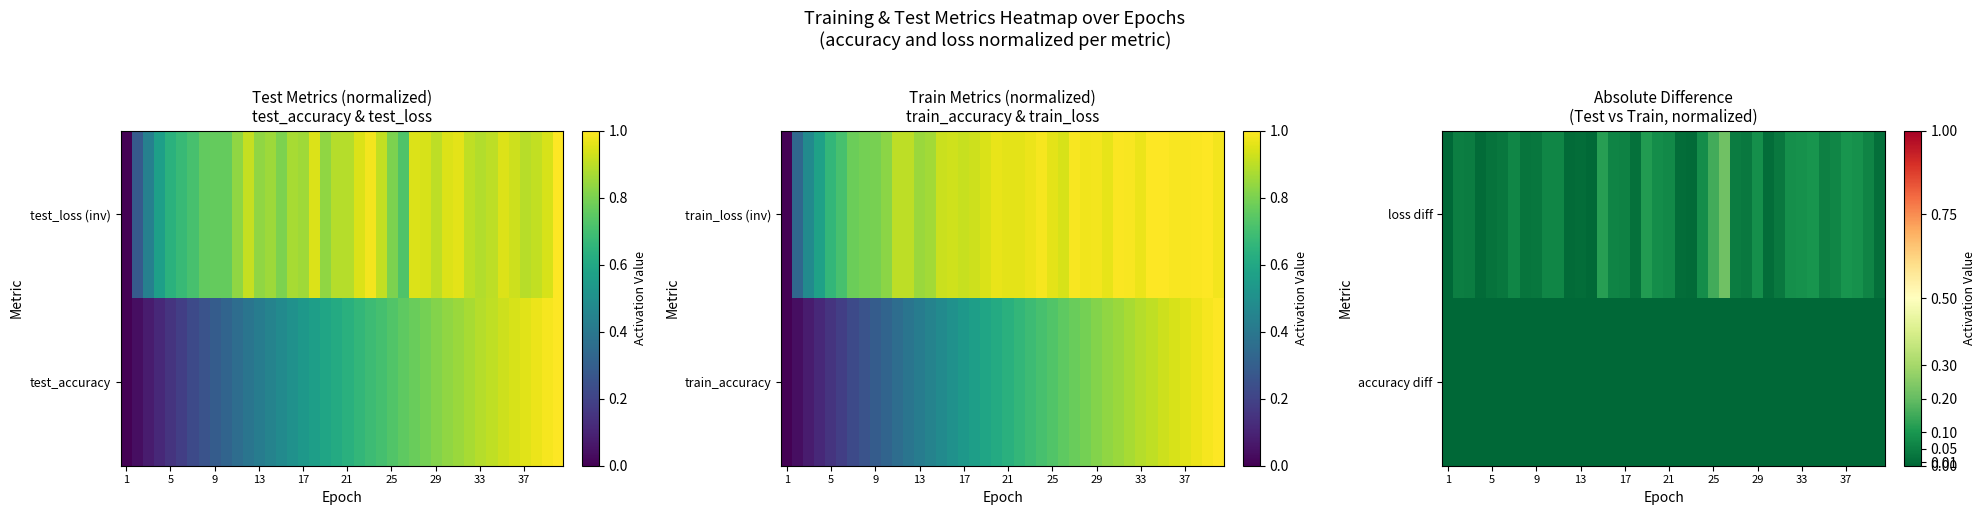

At which label is loss diff closest to 0?

1